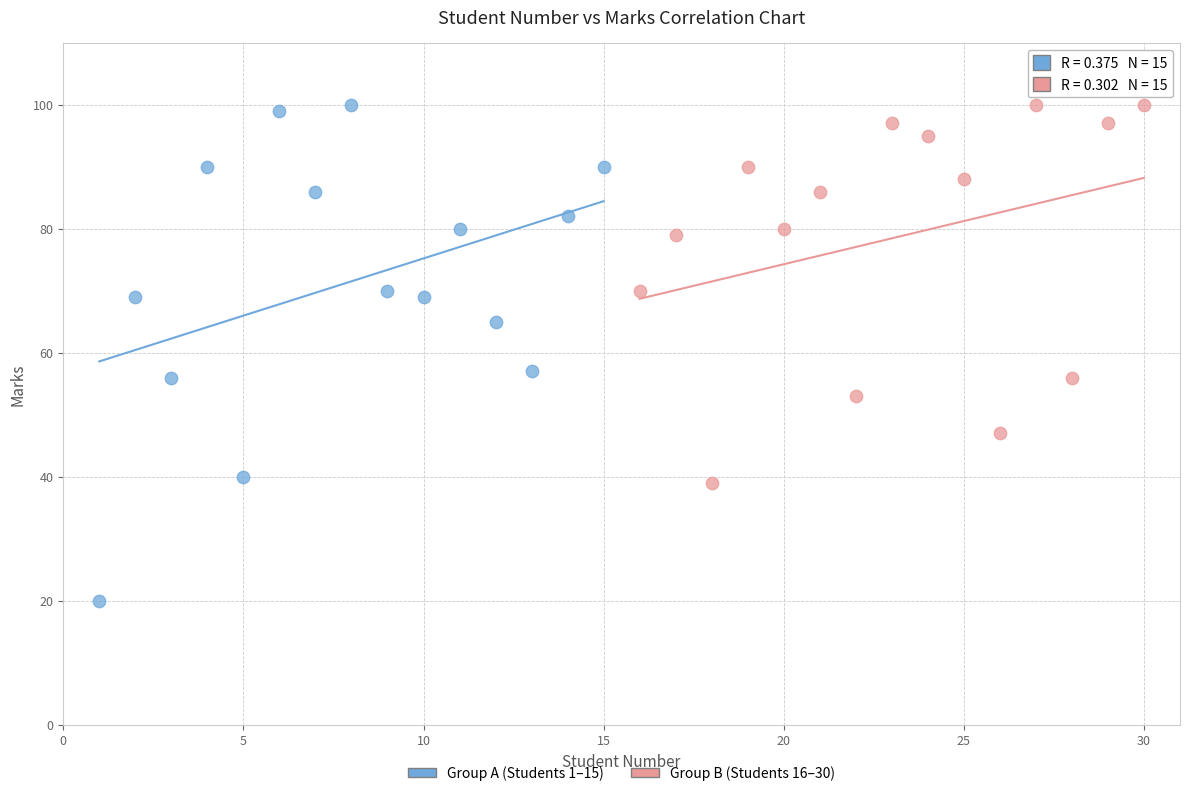

Which series has the widest spread of Y values?

Group A (Students 1–15)